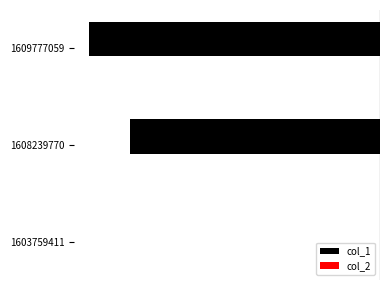

Are the bars horizontal?

Yes